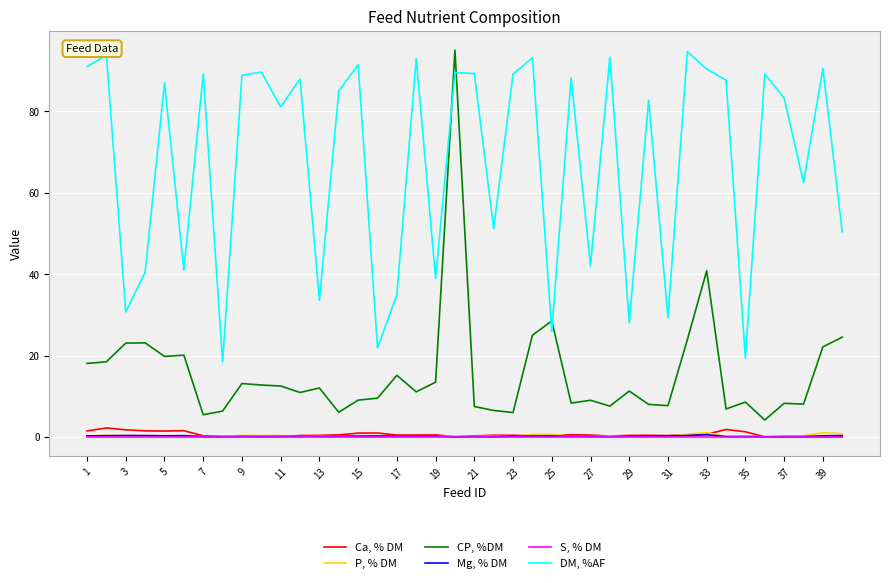

What is the highest value of the DM, %AF series?

94.7